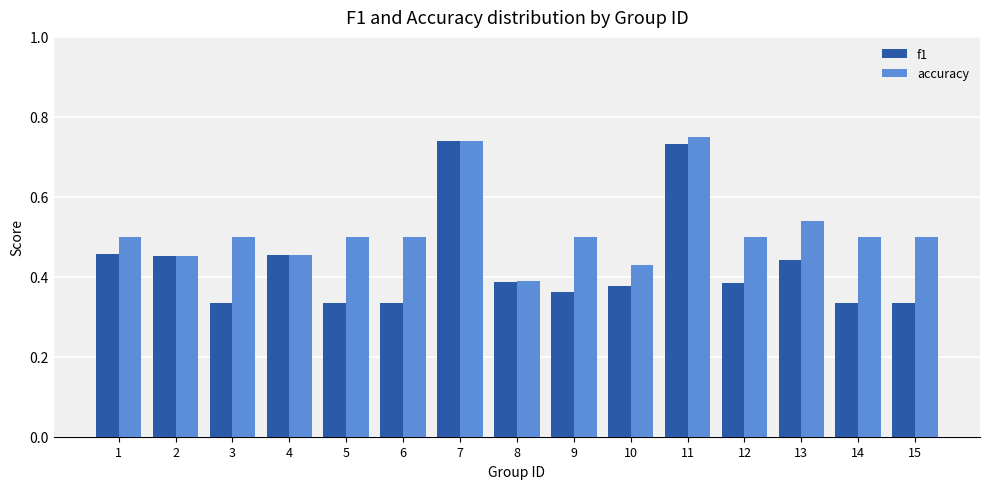

List the series in order of their overall mean, highest first.

accuracy, f1